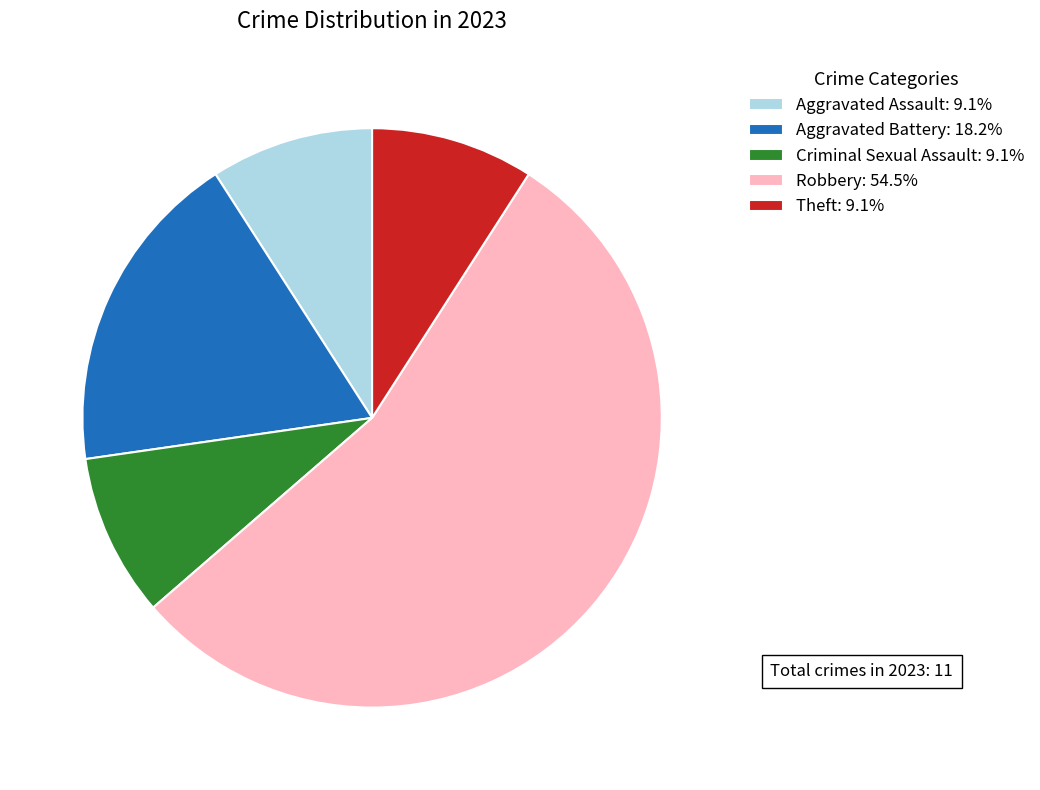

Approximately how many times larger is the value at Theft: 9.1% compared to Aggravated Battery: 18.2%?

0.5